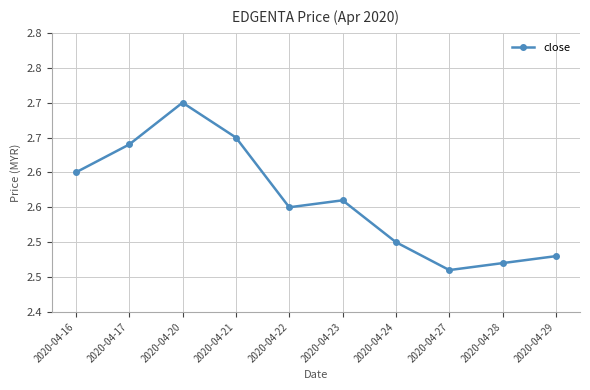

Does the chart have visible grid lines?

Yes